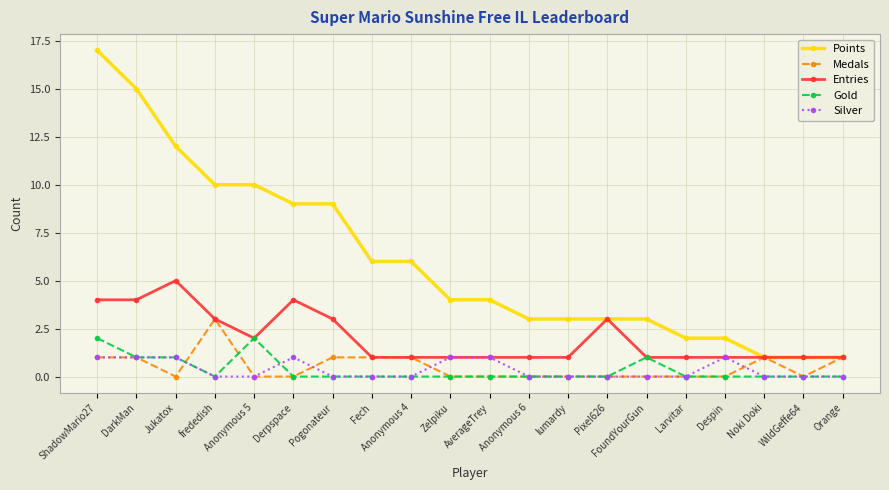

How many Medals values are between 0 and 1?

19